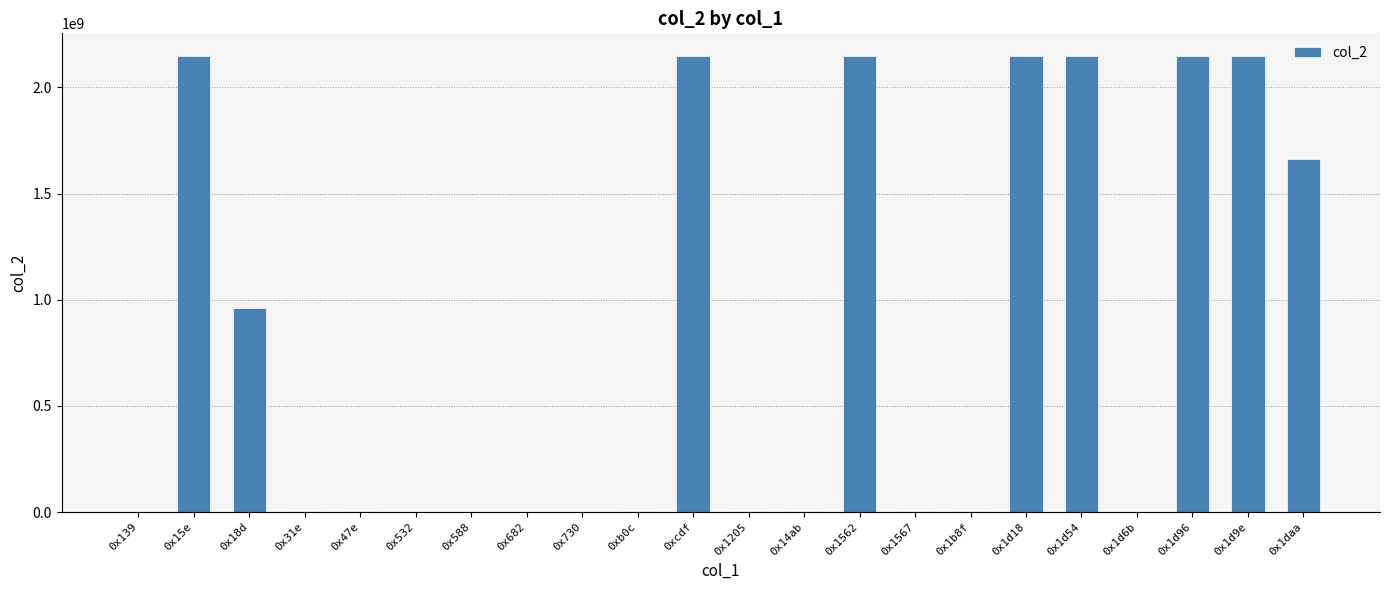

Approximately how many times larger is the value at 0x15e compared to 0x1d54?

1.0